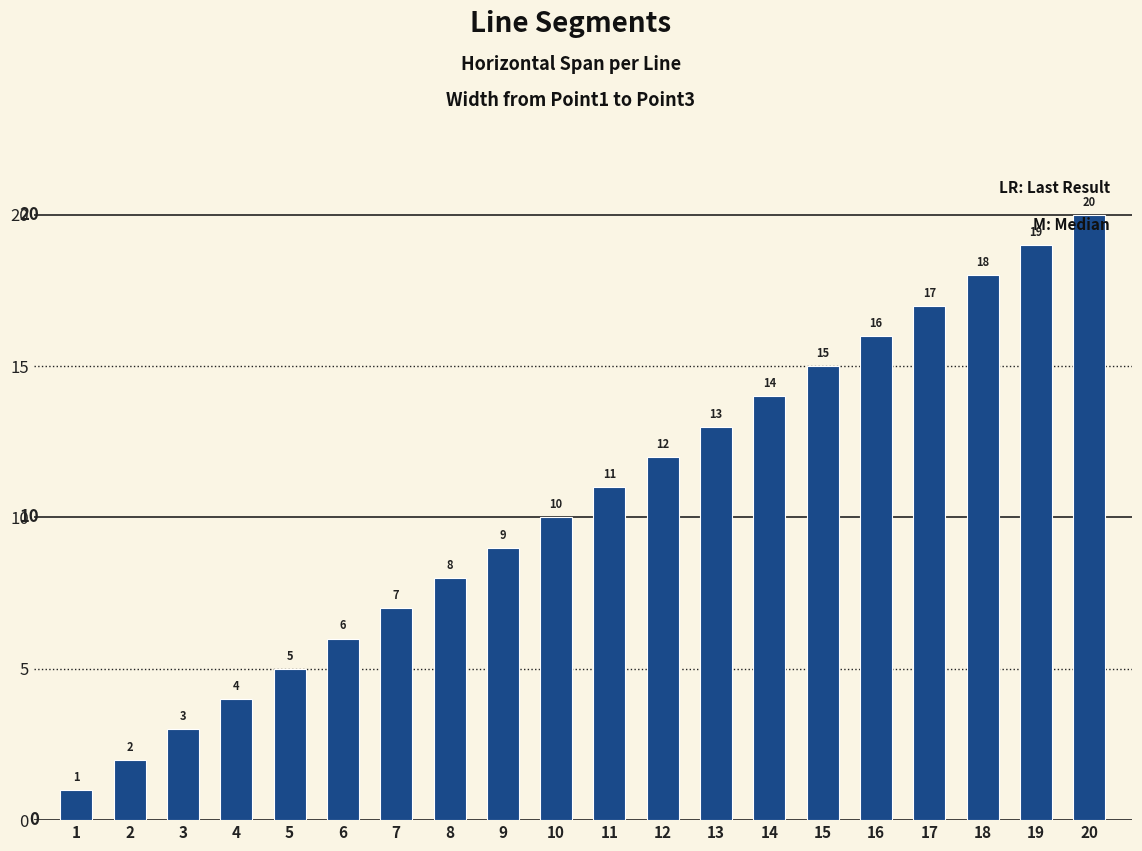

What is the smallest value displayed?

1